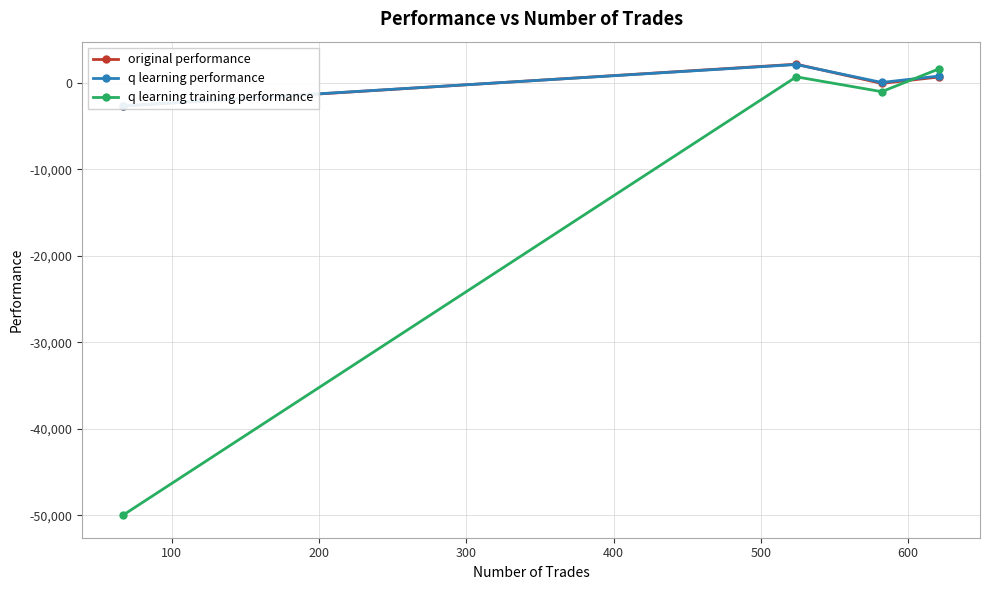

What is the highest value of the q learning training performance series?

1618.9